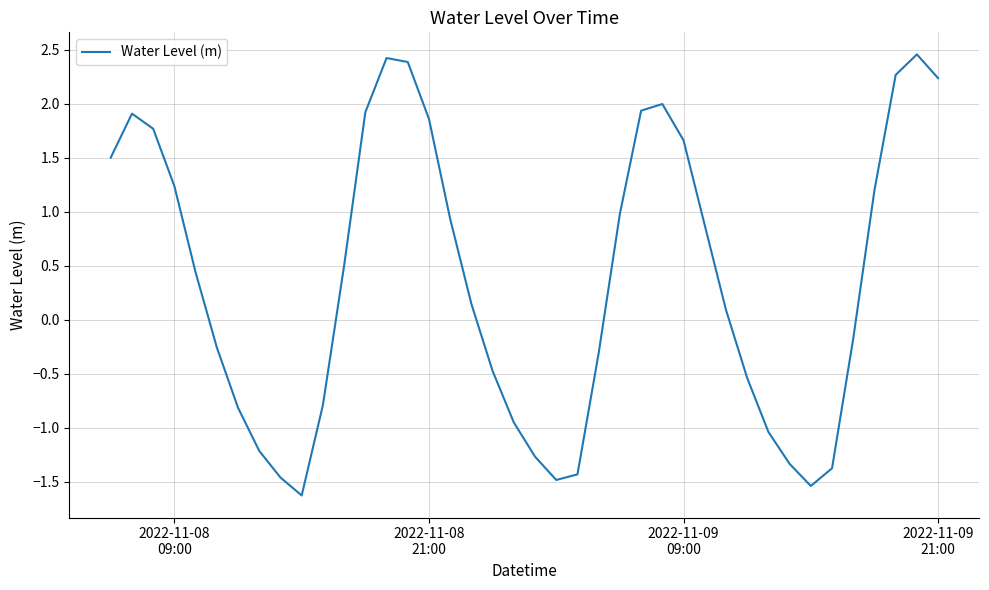

What is the difference between the maximum and minimum values?

4.1